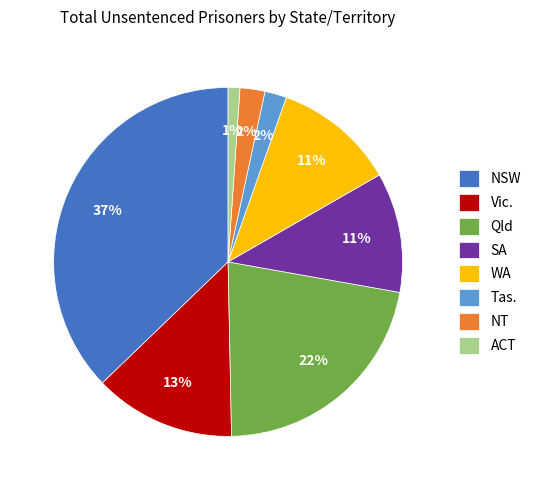

To the nearest percent, what is the difference between the Vic. and ACT slice percentages?

12%